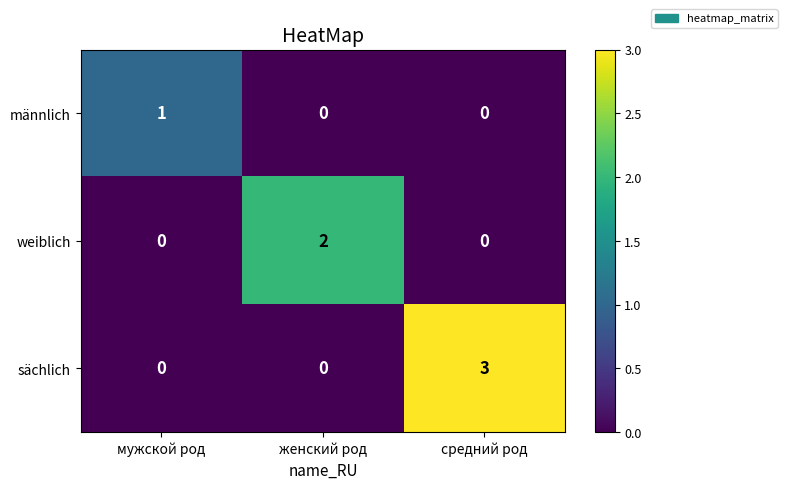

Count the weiblich values in the range 0 to 2.

3